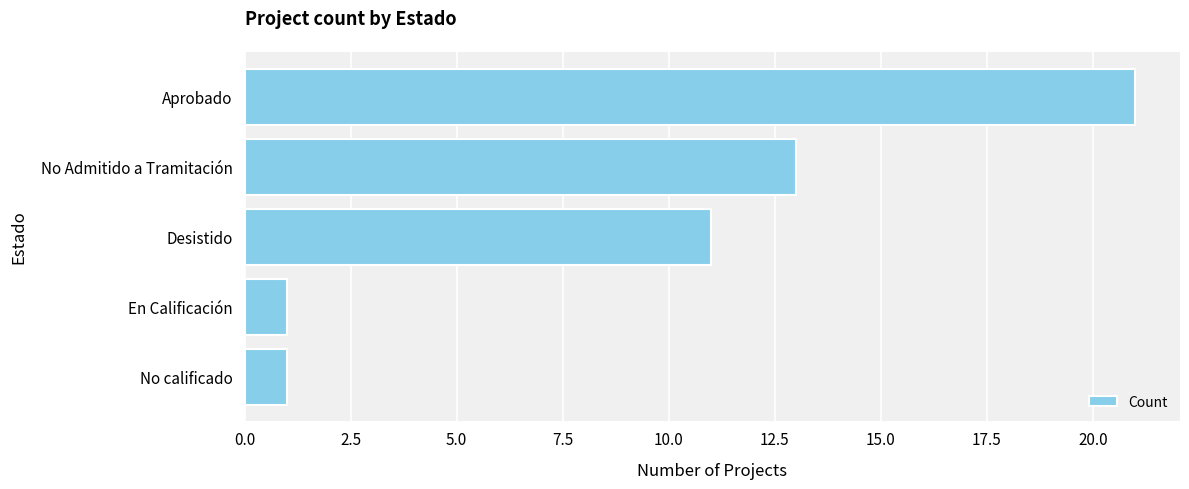

The value at En Calificación is 1. True or false?

True